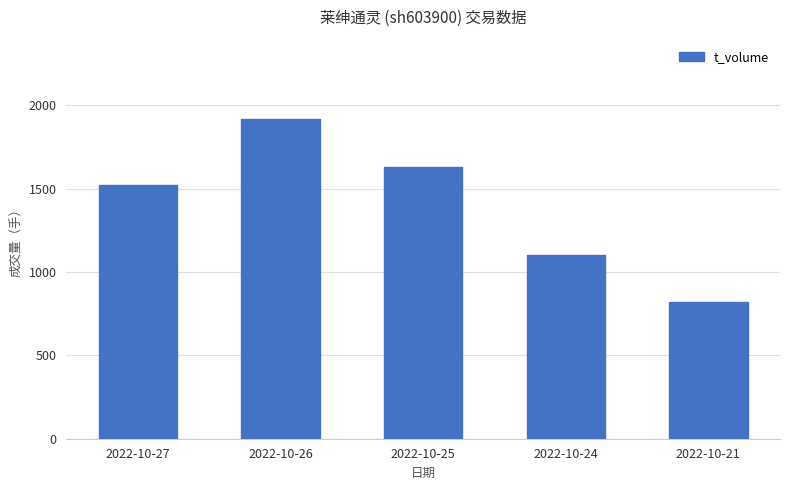

Reading left to right, list all the values displayed in this chart.

2022-10-27=1520	2022-10-26=1915	2022-10-25=1630	2022-10-24=1103	2022-10-21=821